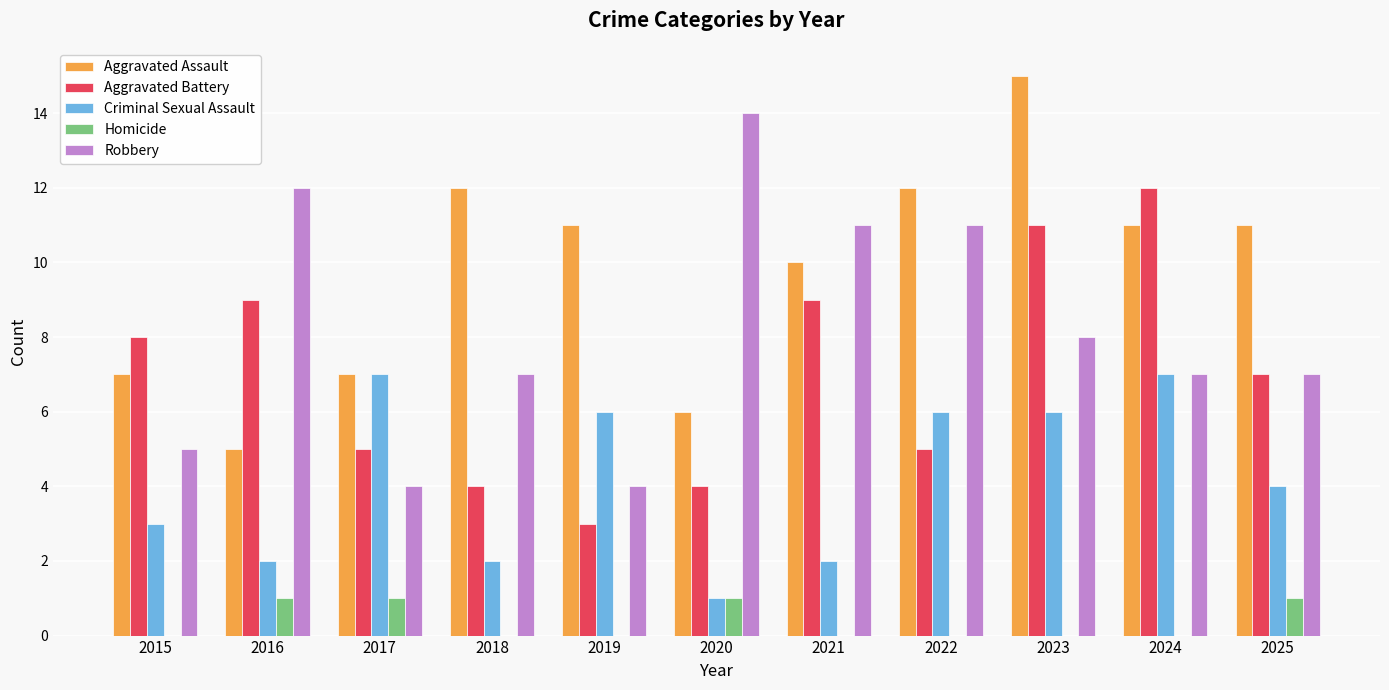

What is the approximate value of Robbery at 2020?

14